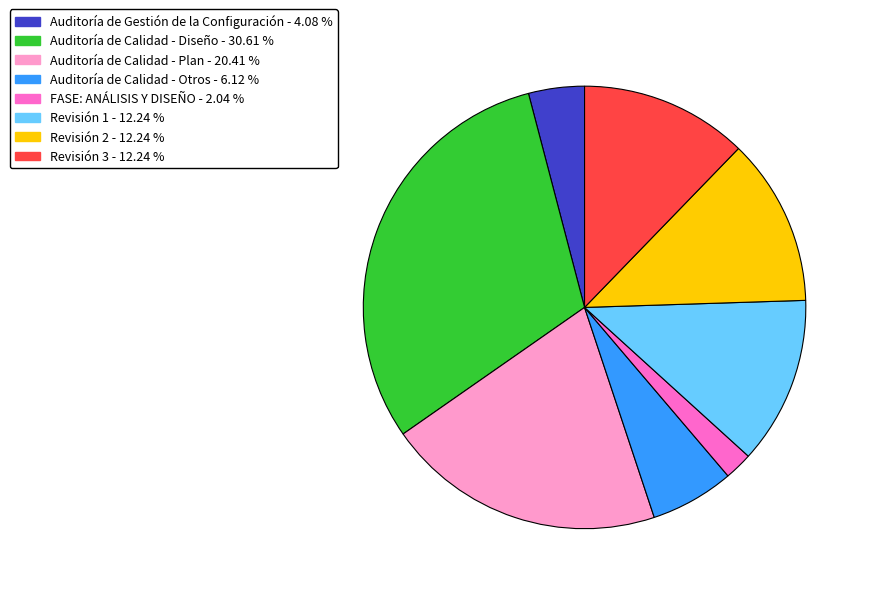

Count the number of slices in the pie.

8